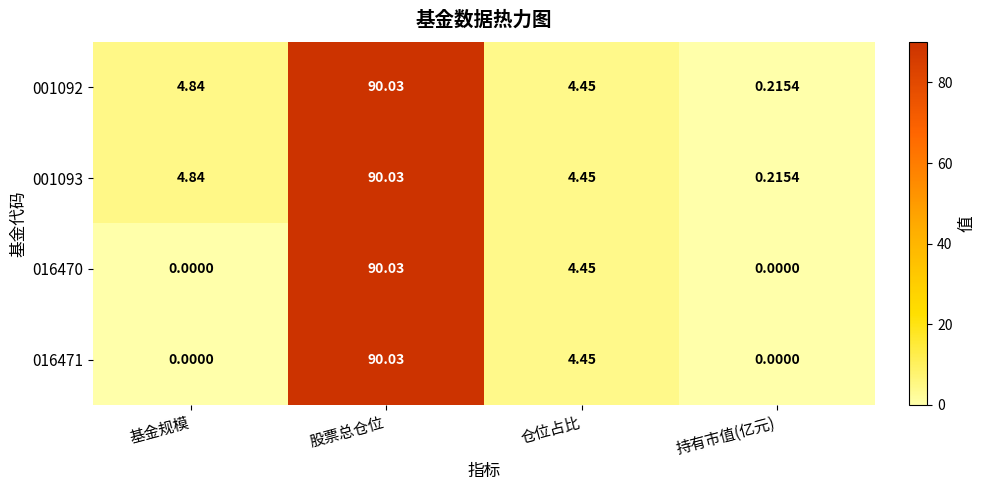

At which label is 001093 closest to 45?

基金规模